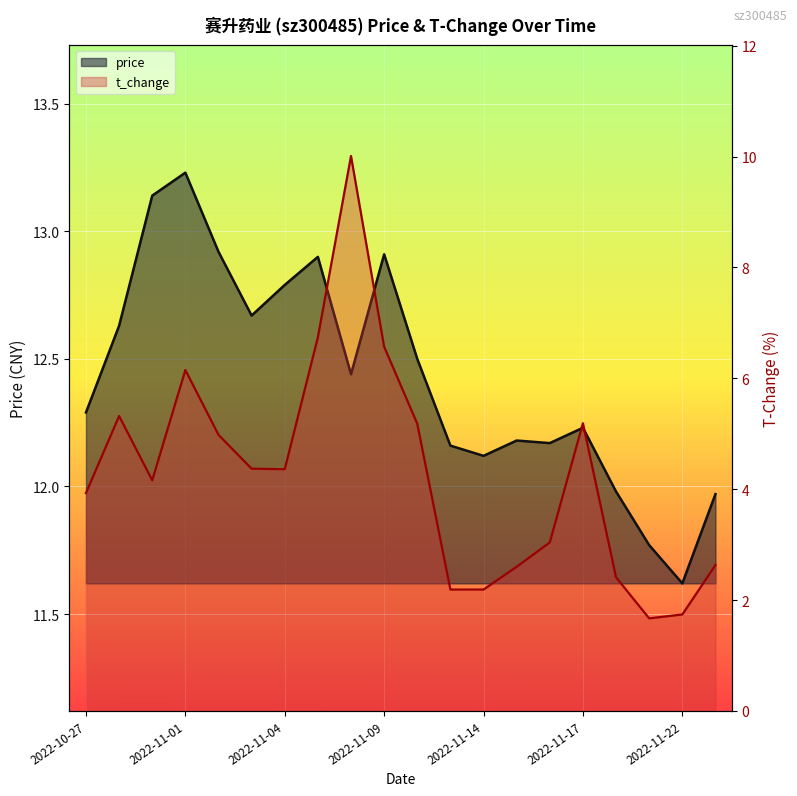

List the labels in order of price value, largest first.

2022-11-01, 2022-10-31, 2022-11-02, 2022-11-09, 2022-11-07, 2022-11-04, 2022-11-03, 2022-10-28, 2022-11-10, 2022-11-08, 2022-10-27, 2022-11-17, 2022-11-15, 2022-11-16, 2022-11-11, 2022-11-14, 2022-11-18, 2022-11-23, 2022-11-21, 2022-11-22